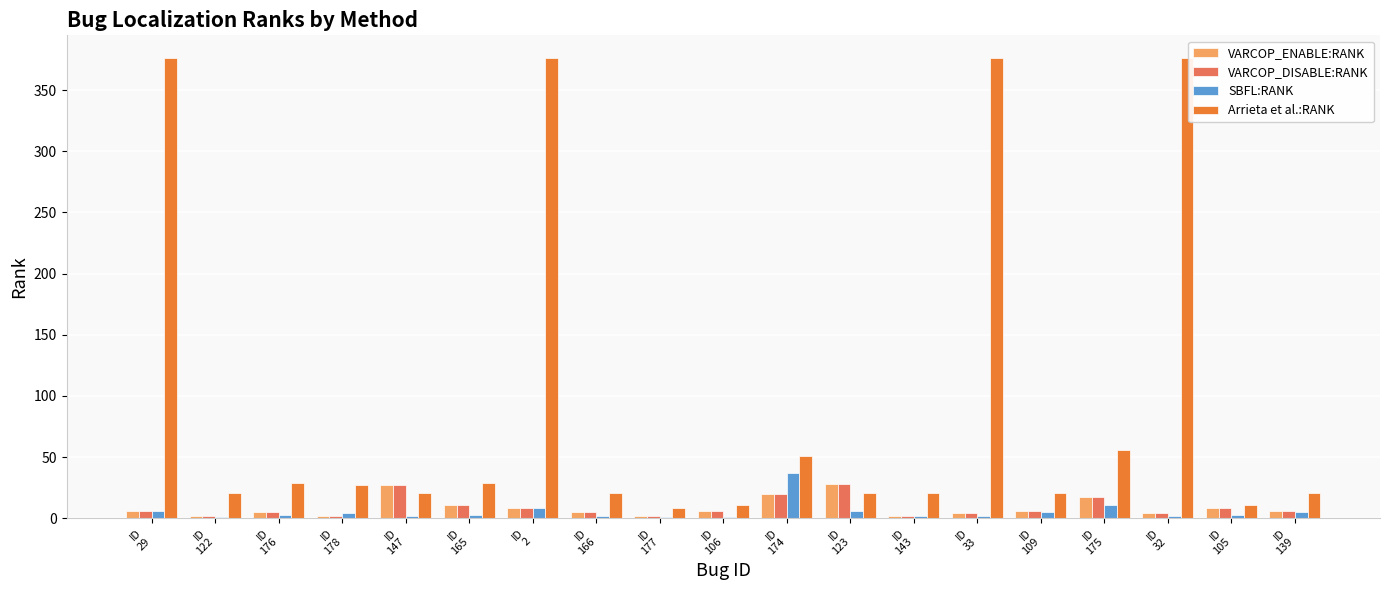

What is the average value of the VARCOP_DISABLE:RANK series?

9